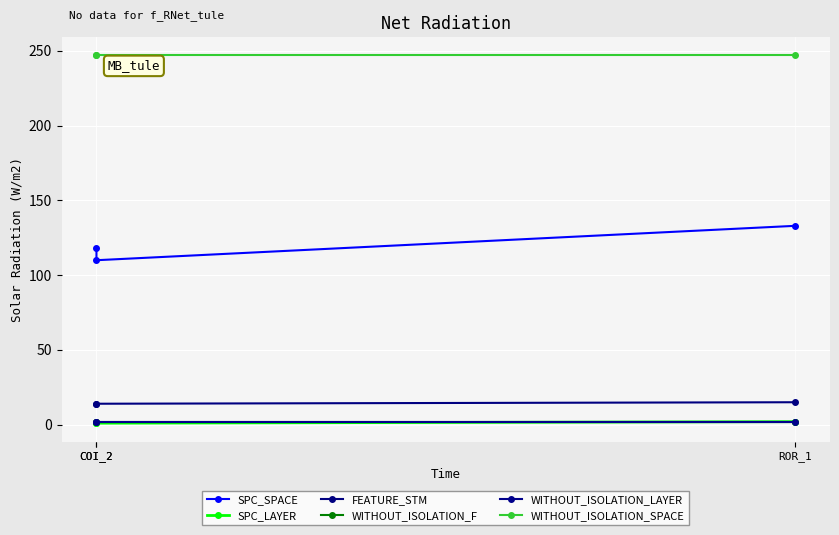

Which series has the largest total across all categories?

WITHOUT_ISOLATION_SPACE